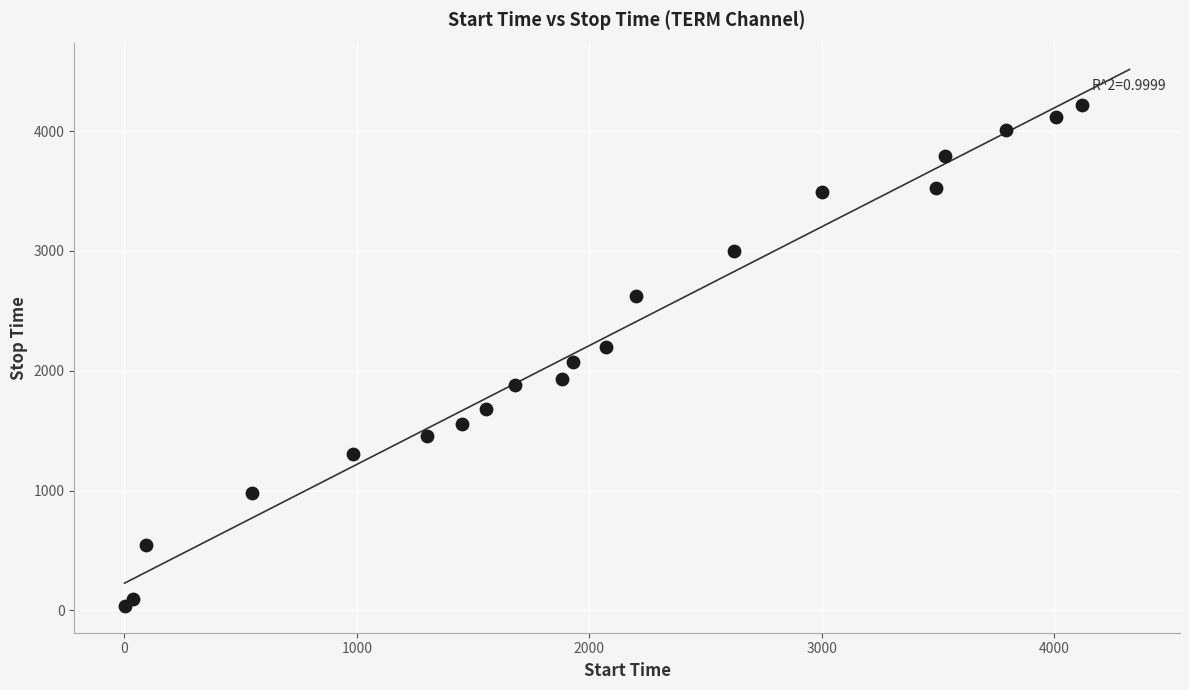

What is the range of Y values (max minus min)?

4179